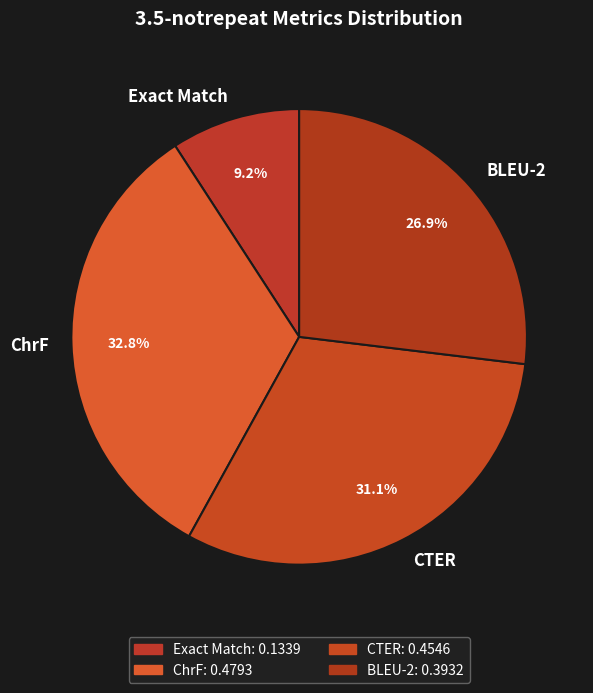

To the nearest percent, what is the average slice percentage?

25%